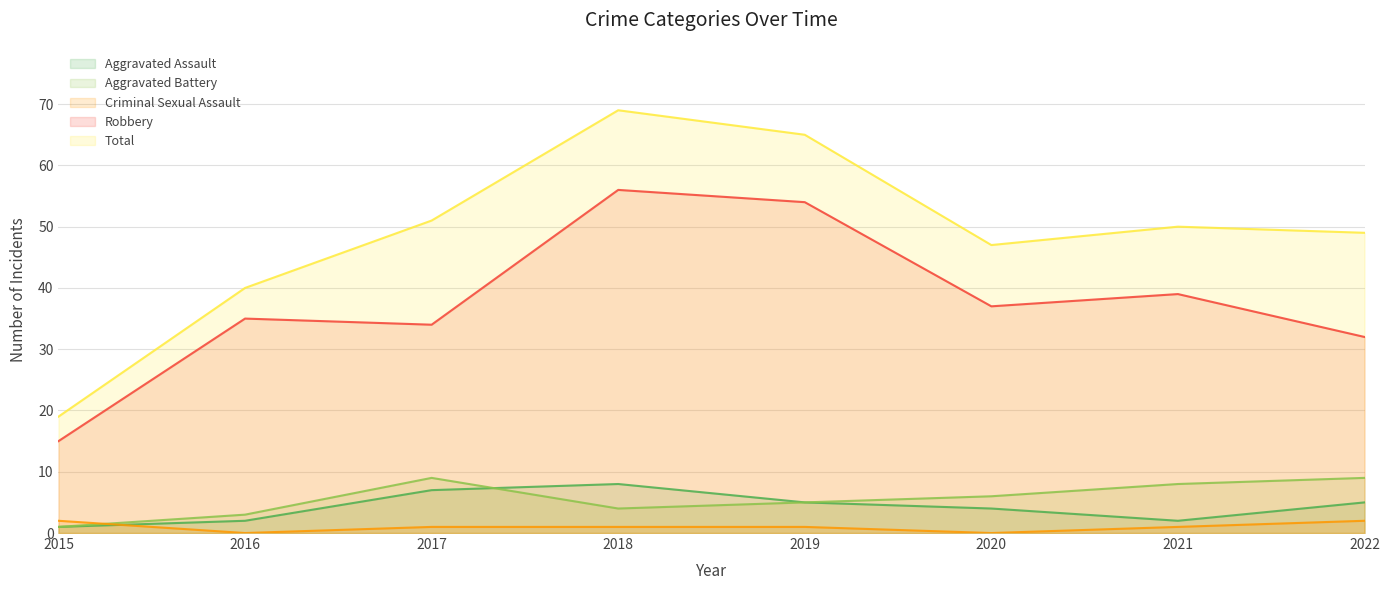

How many lines are shown in the chart?

5